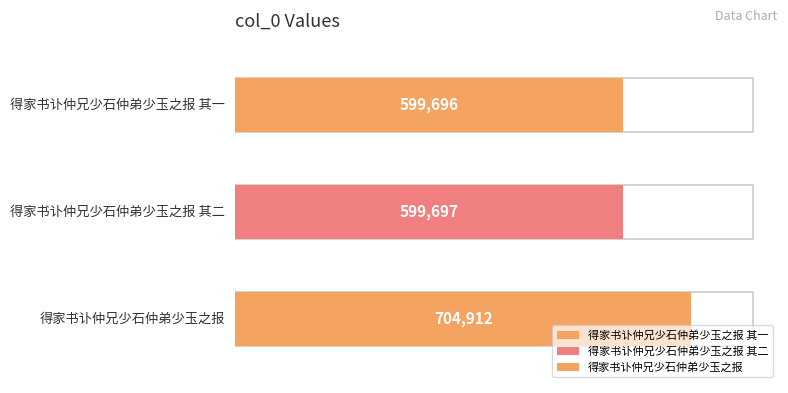

The chart shows a value of 999471 at 得家书讣仲兄少石仲弟少玉之报 其一. True or false?

False